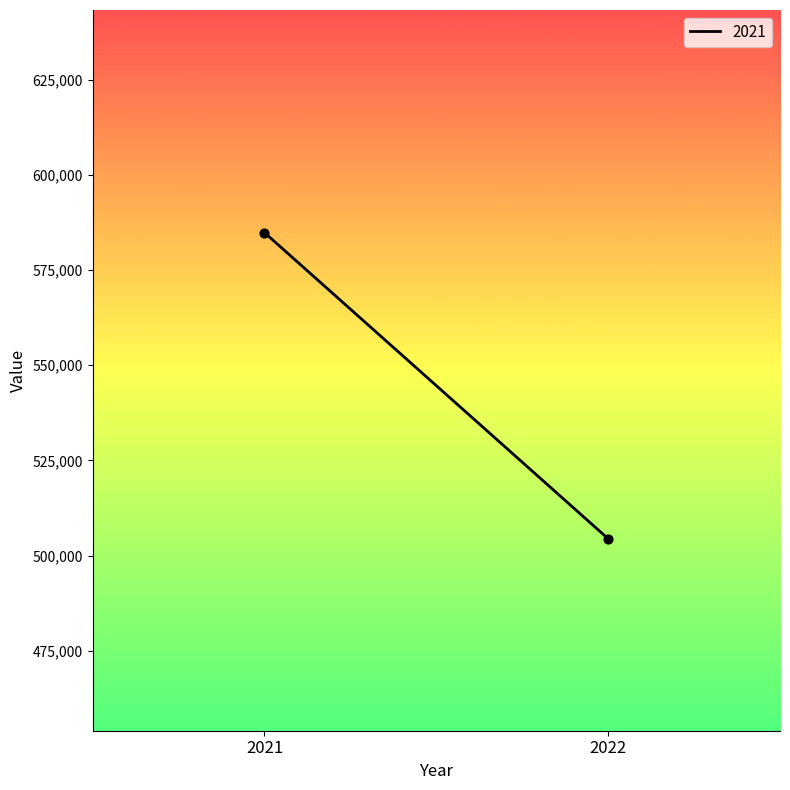

What is the range of Y values (max minus min)?

80415